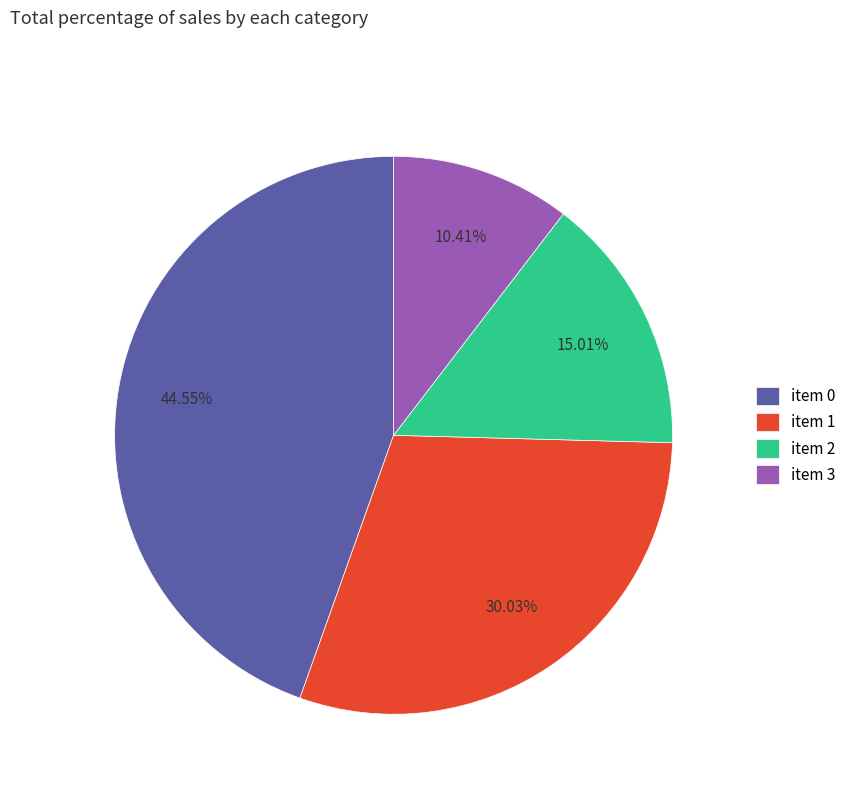

How many segments does this pie chart have?

4